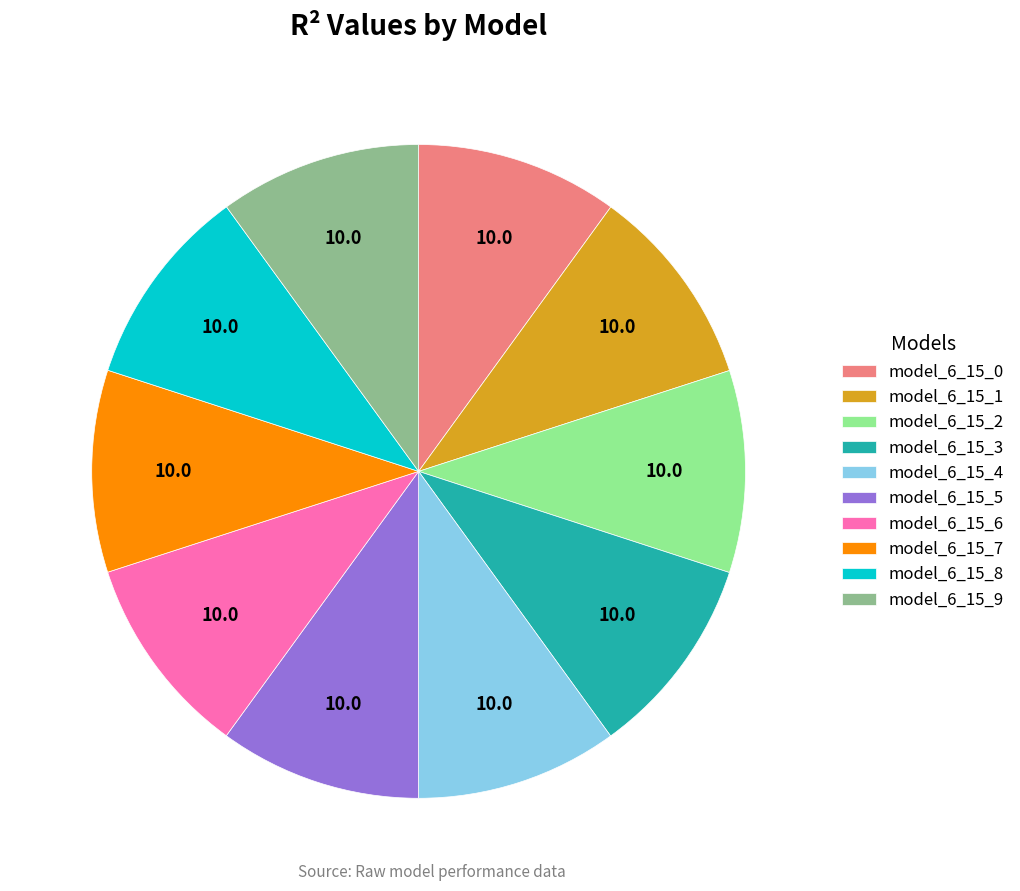

The model_6_15_5 slice represents 10% of the pie. True or false?

True